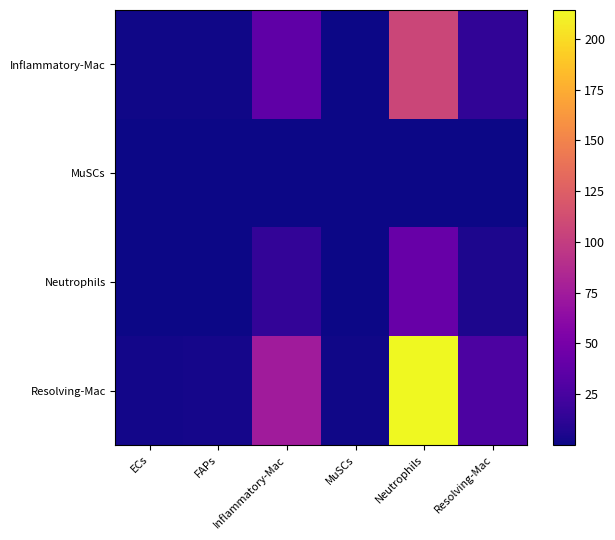

Reading right to left, transcribe all the data shown in this chart.

Inflammatory-Mac: Resolving-Mac=13.7	Neutrophils=107.0	MuSCs=0.6	Inflammatory-Mac=37.6	FAPs=1.4	ECs=1.2
MuSCs: Resolving-Mac=0.1	Neutrophils=0.5	MuSCs=0.0	Inflammatory-Mac=0.2	FAPs=0.0	ECs=0.0
Neutrophils: Resolving-Mac=5.3	Neutrophils=41.6	MuSCs=0.2	Inflammatory-Mac=14.6	FAPs=0.5	ECs=0.5
Resolving-Mac: Resolving-Mac=27.4	Neutrophils=214.3	MuSCs=1.1	Inflammatory-Mac=75.3	FAPs=2.7	ECs=2.4